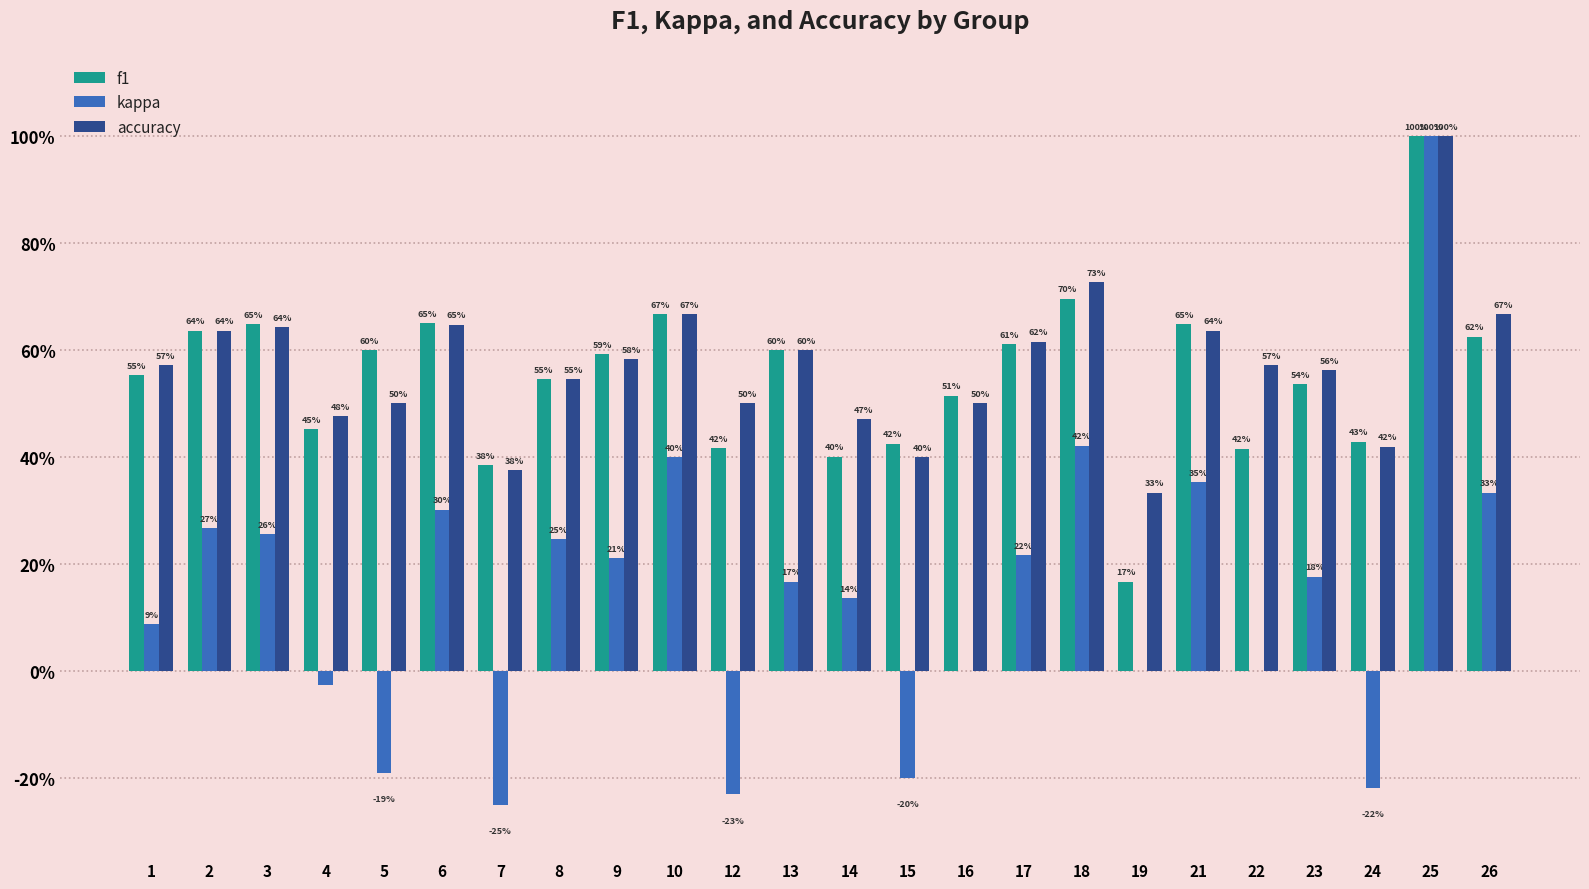

Does the chart contain stacked bars?

No